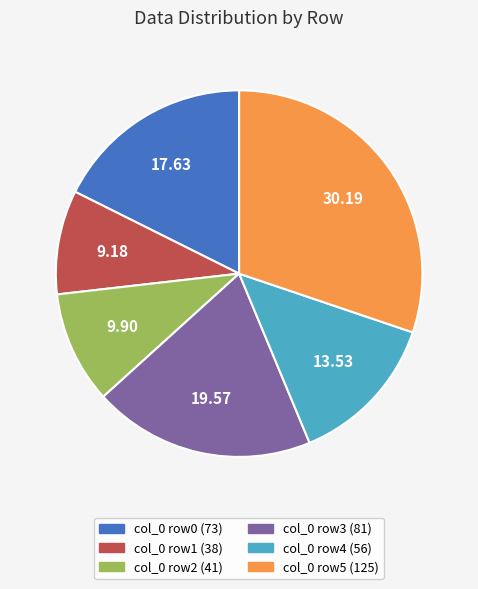

How many segments does this pie chart have?

6